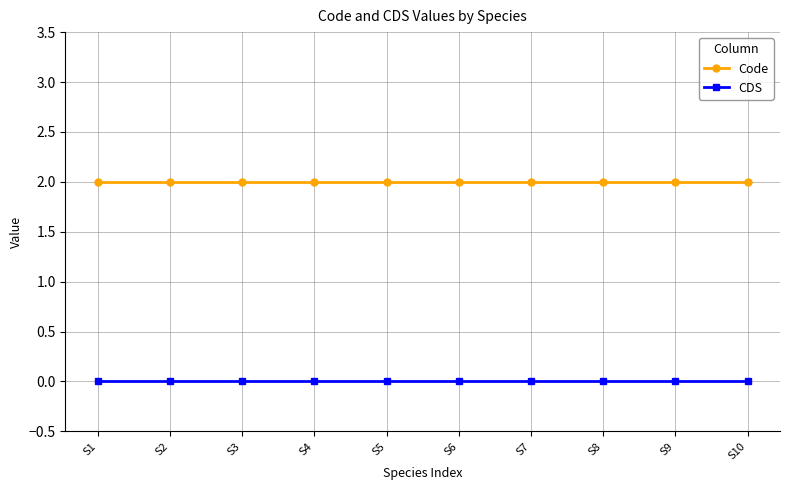

Which series changed the most between S4 and S10?

Code